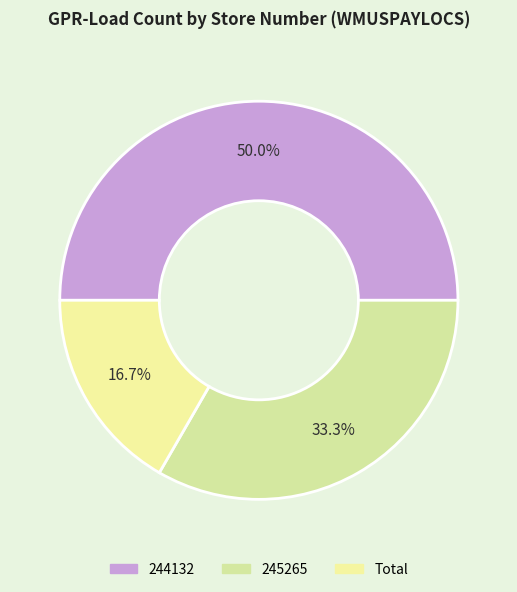

To the nearest percent, what is the combined percentage of Total and 244132?

67%